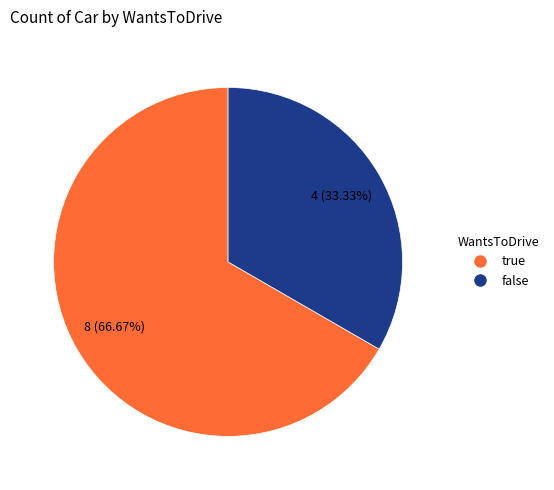

True or false: true accounts for 67% of the total.

True